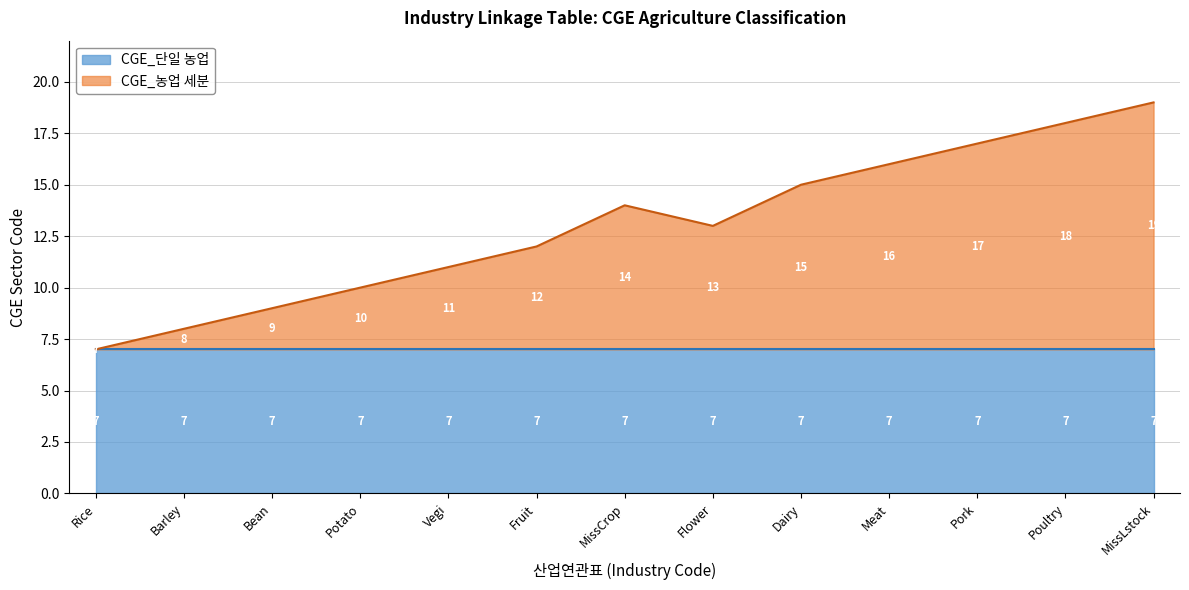

List the labels in order of value, largest first.

MissLstock, Poultry, Pork, Meat, Dairy, MissCrop, Flower, Fruit, Vegi, Potato, Bean, Barley, Rice